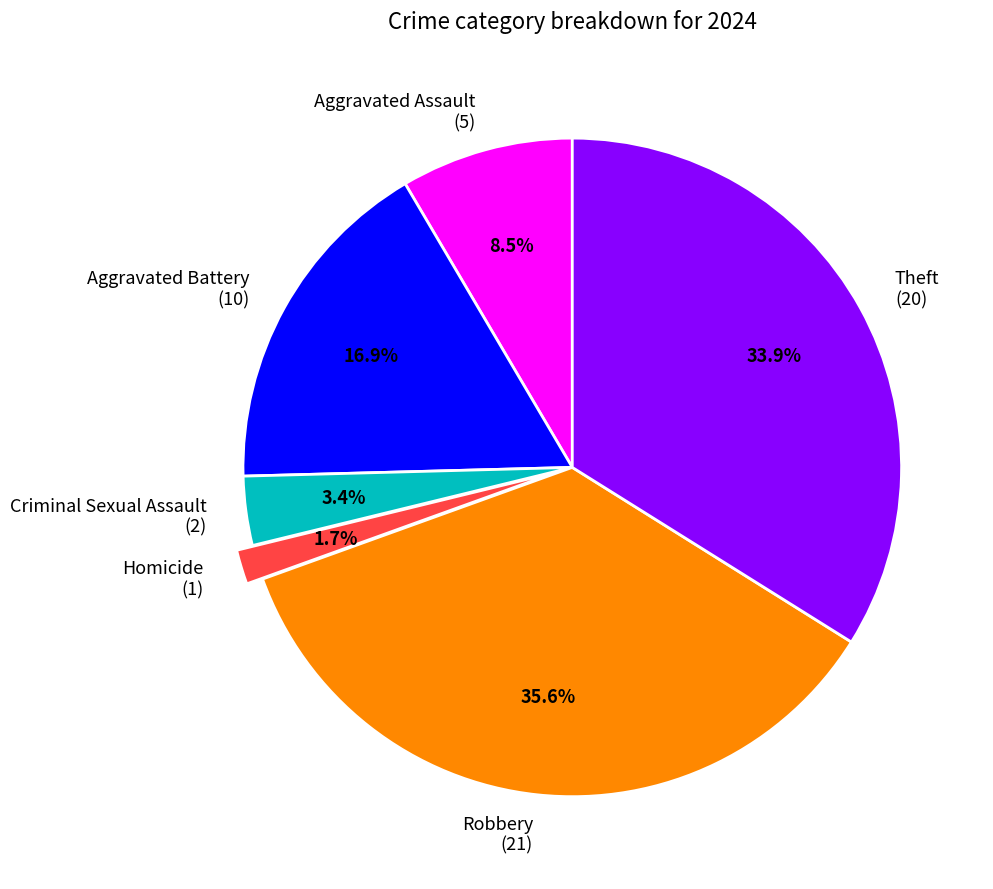

Rank the categories by value from lowest to highest.

Homicide, Criminal Sexual Assault, Aggravated Assault, Aggravated Battery, Theft, Robbery